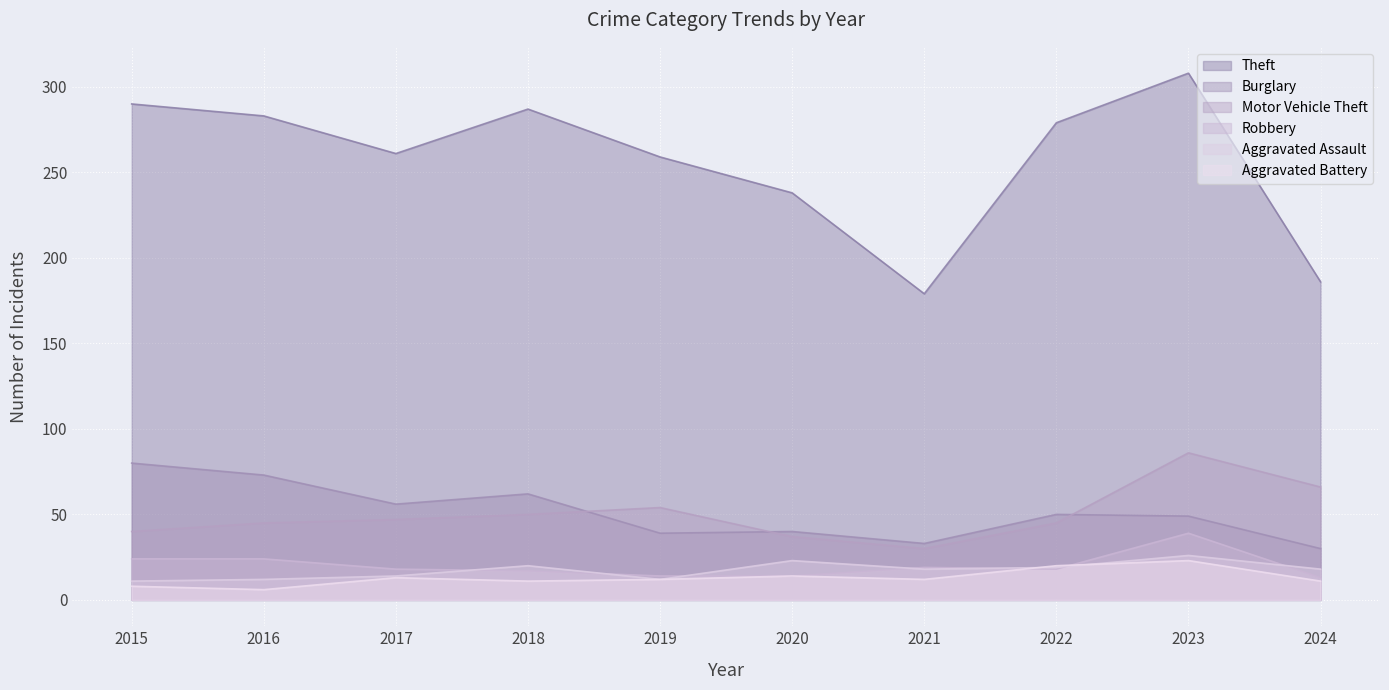

In Aggravated Assault, how many points are higher than both neighbors (excluding endpoints)?

3